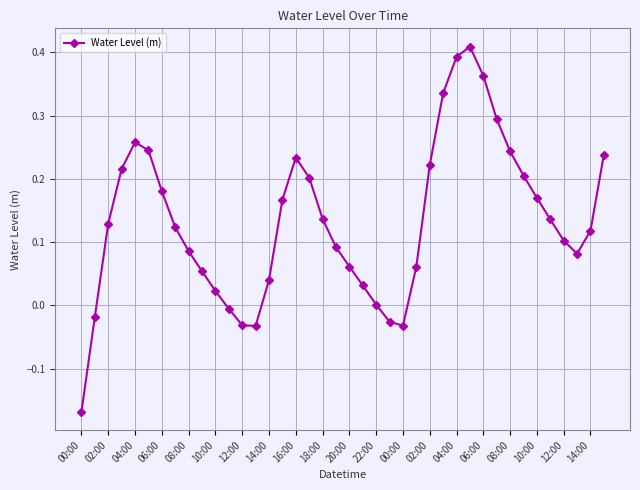

How many categories are shown in the chart?

40